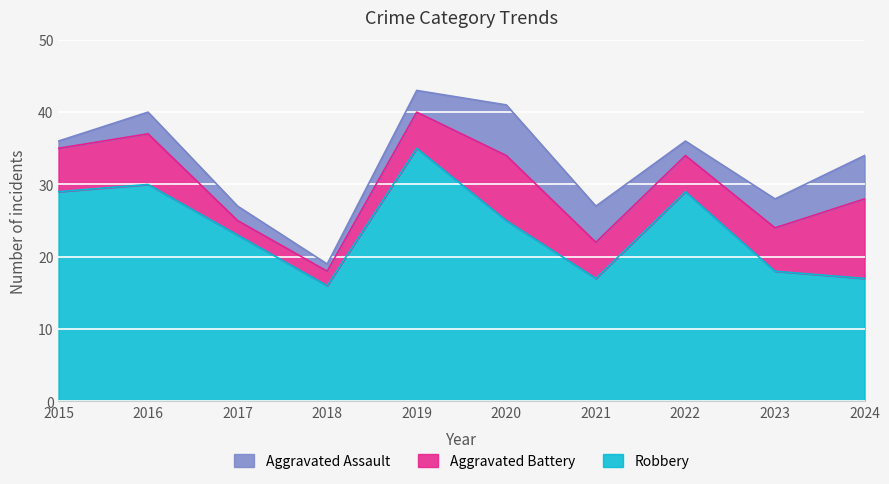

Which series has the largest total across all categories?

Robbery